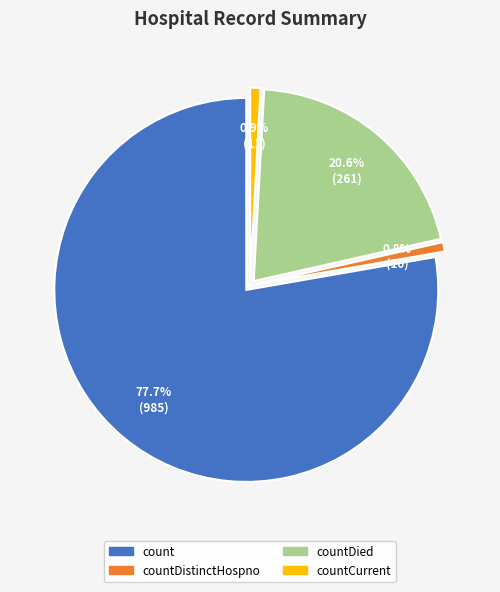

The count slice represents 78% of the pie. True or false?

True